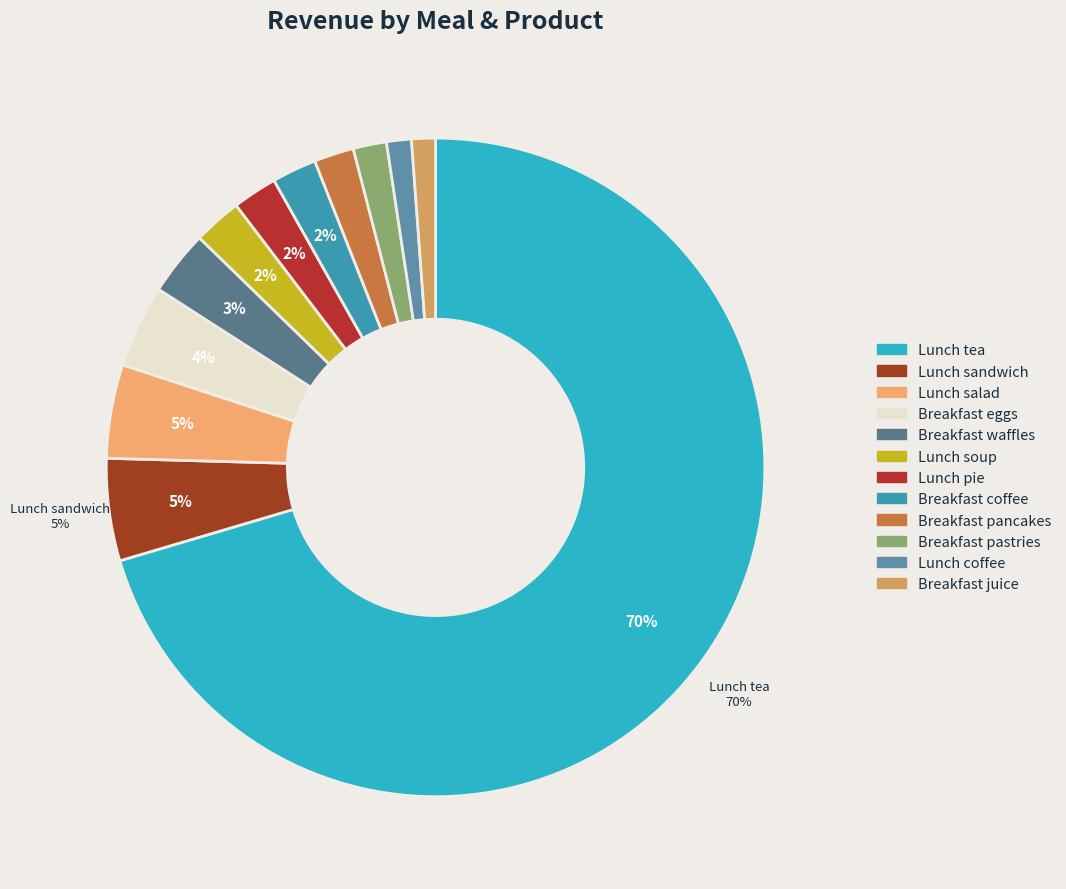

What is the total percentage of Breakfast waffles and Breakfast pancakes?

5.1%